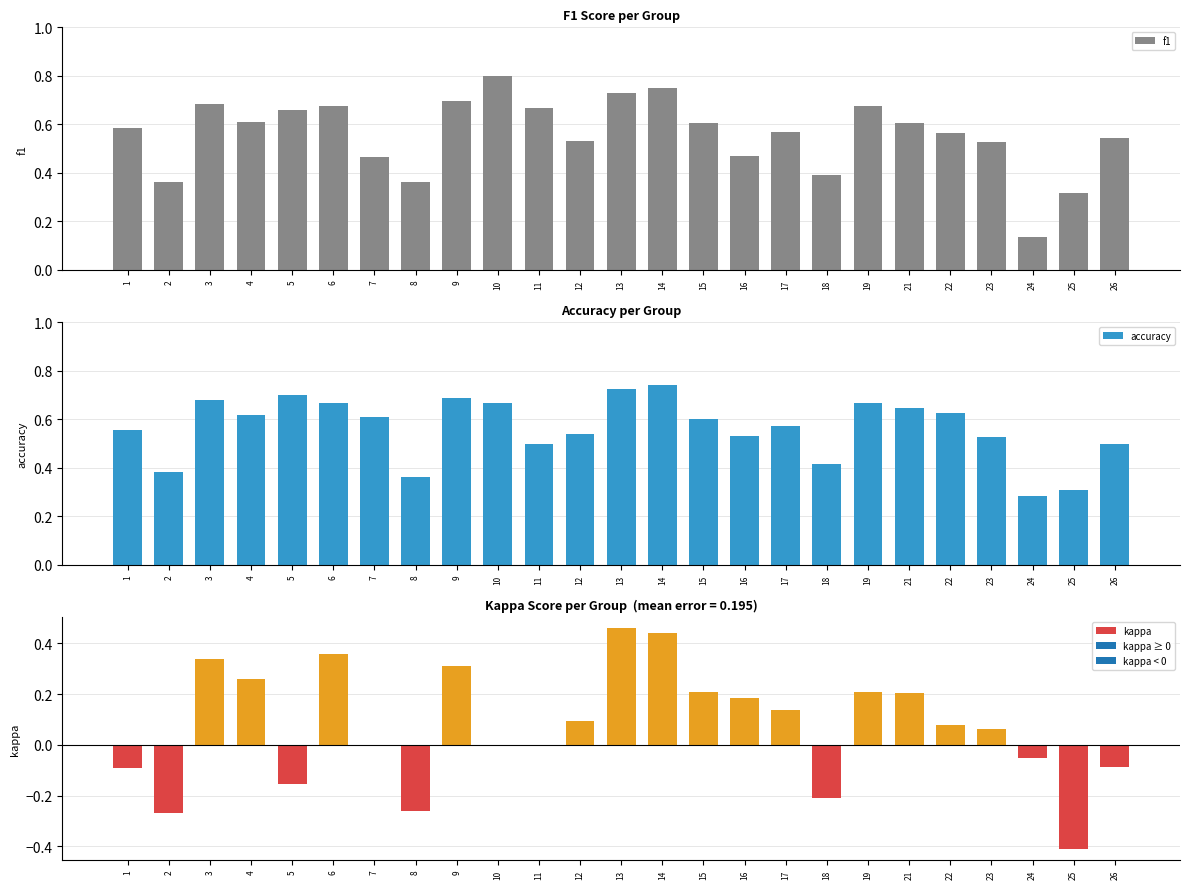

Reading right to left, extract all data points from this chart.

f1: 0.5	0.3	0.1	0.5	0.6	0.6	0.7	0.4	0.6	0.5	0.6	0.8	0.7	0.5	0.7	0.8	0.7	0.4	0.5	0.7	0.7	0.6	0.7	0.4	0.6
accuracy: 0.5	0.3	0.3	0.5	0.6	0.6	0.7	0.4	0.6	0.5	0.6	0.7	0.7	0.5	0.5	0.7	0.7	0.4	0.6	0.7	0.7	0.6	0.7	0.4	0.6
kappa: -0.1	-0.4	-0.1	0.1	0.1	0.2	0.2	-0.2	0.1	0.2	0.2	0.4	0.5	0.1	0.0	0.0	0.3	-0.3	0.0	0.4	-0.2	0.3	0.3	-0.3	-0.1